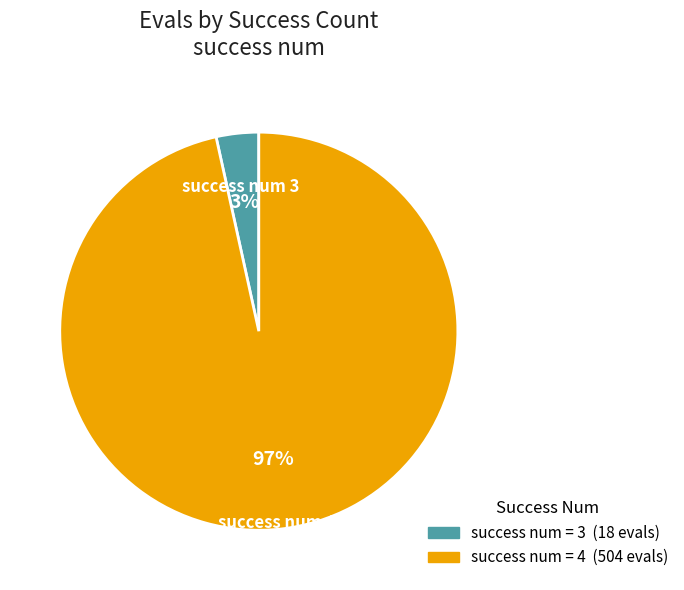

Is there a majority slice in this chart?

Yes